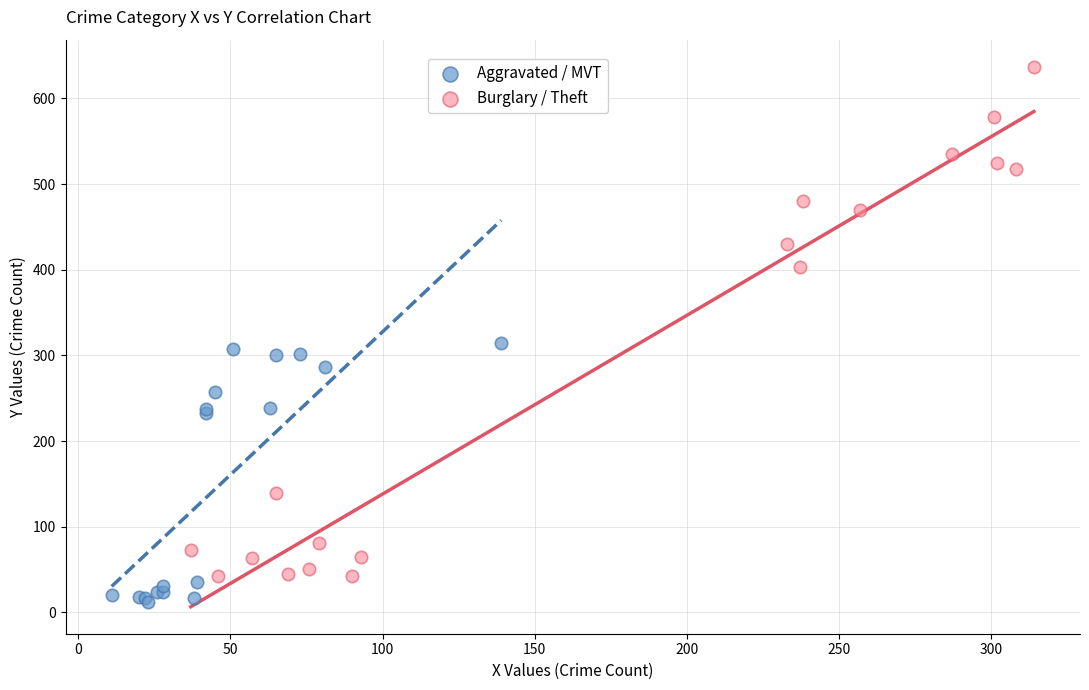

Which series reaches the minimum Y coordinate?

Aggravated / MVT